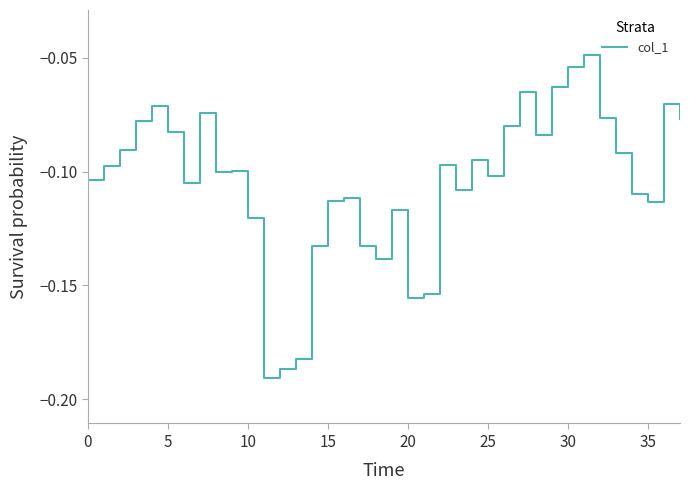

Reading left to right, list all the values displayed in this chart.

-0.1	-0.1	-0.1	-0.1	-0.1	-0.1	-0.1	-0.1	-0.1	-0.1	-0.1	-0.2	-0.2	-0.2	-0.1	-0.1	-0.1	-0.1	-0.1	-0.1	-0.2	-0.2	-0.1	-0.1	-0.1	-0.1	-0.1	-0.1	-0.1	-0.1	-0.1	-0.0	-0.1	-0.1	-0.1	-0.1	-0.1	-0.1